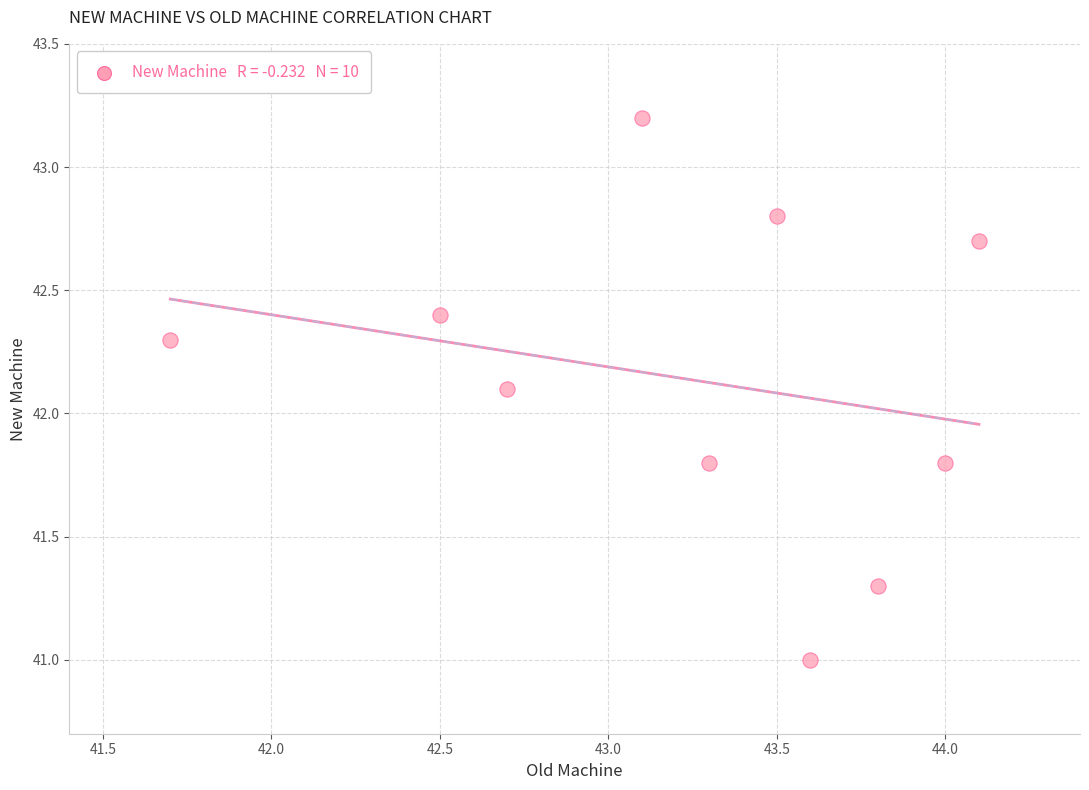

What Y value in the scatter plot is closest to 42?

42.1